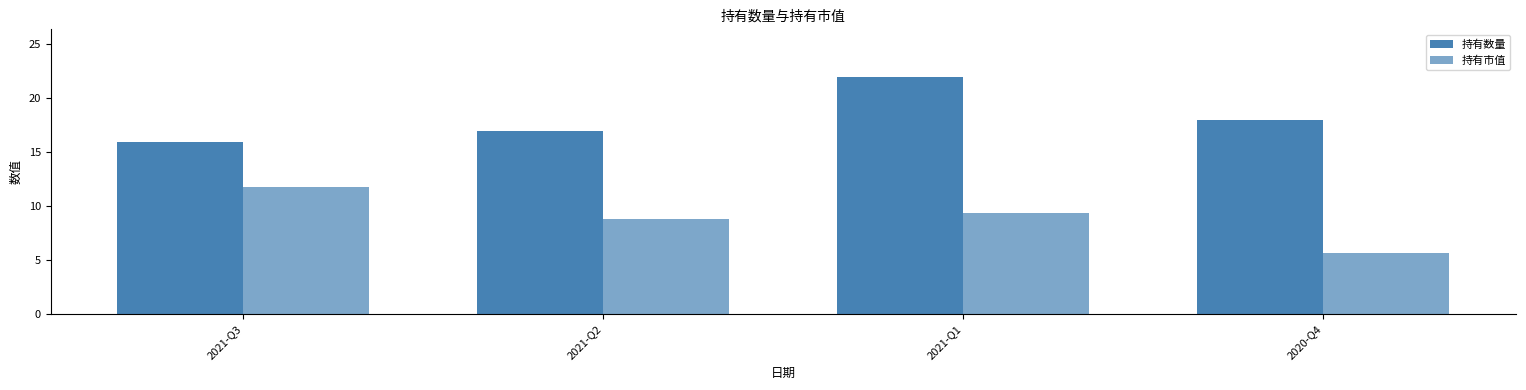

At how many categories does at least one series exceed 13?

4